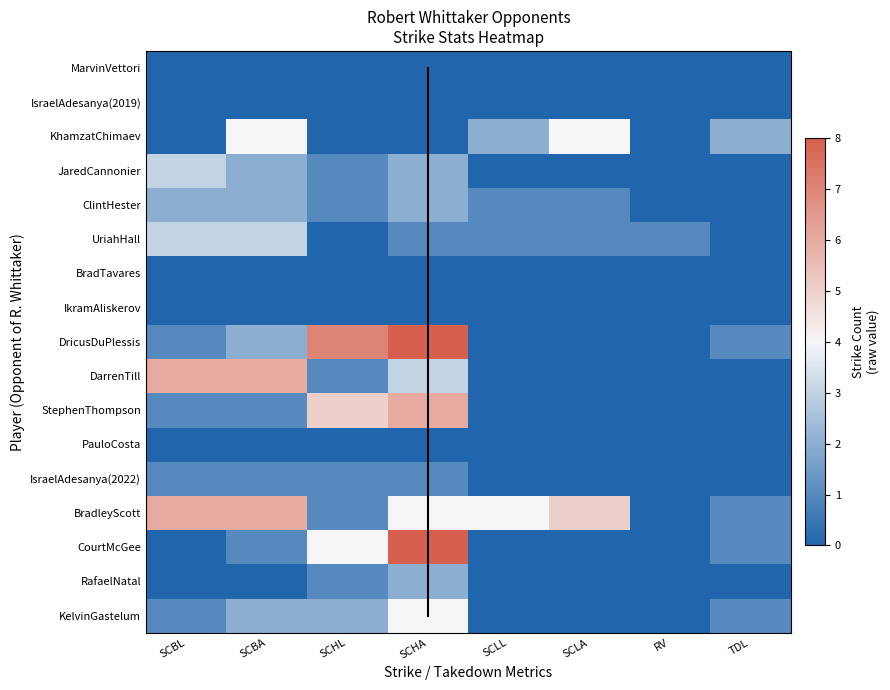

The CourtMcGee series shows 0 at 6. True or false?

True